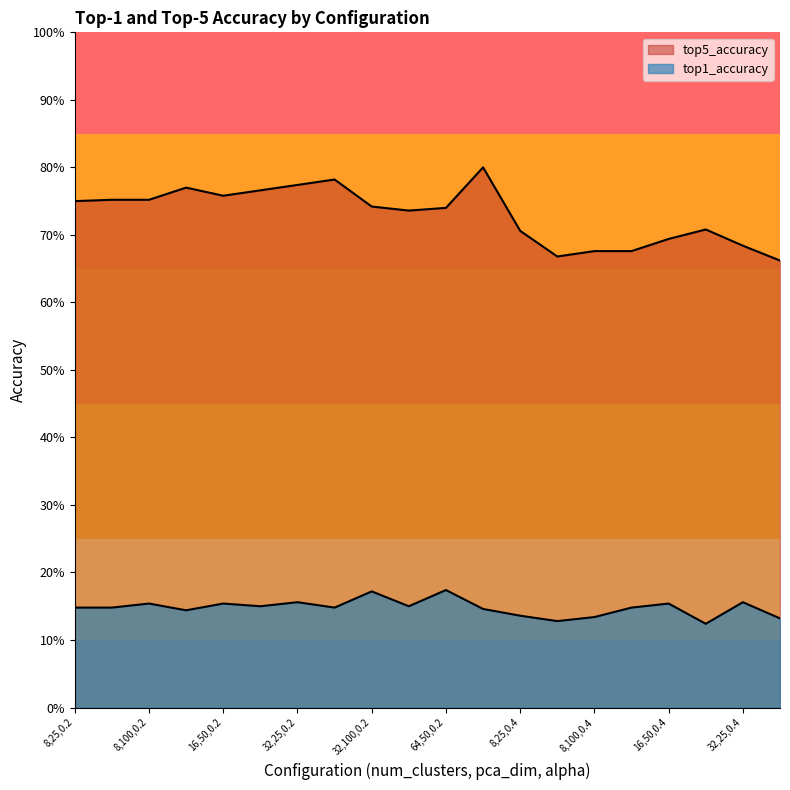

True or false: top1_accuracy and top5_accuracy cross at least once.

False